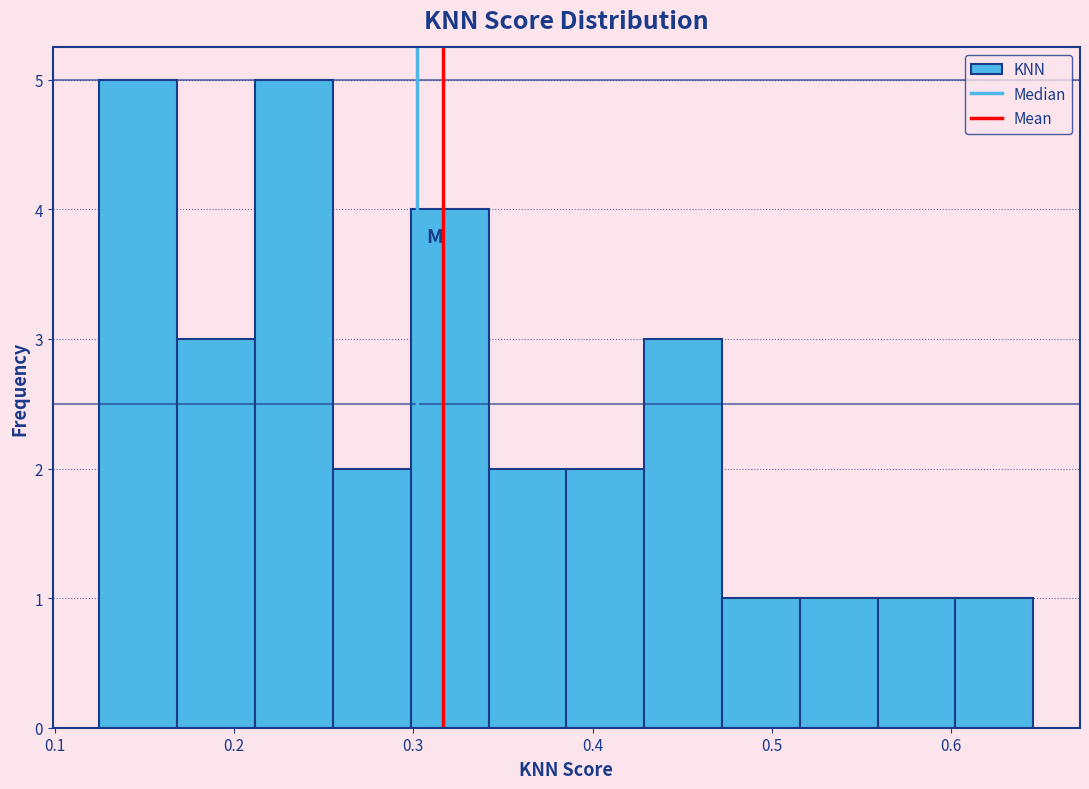

What is the height of the bar covering 0.21 to 0.26 on the x-axis? Neither the bar edges nor the heights are printed on the chart, so give them approximately, as read against the axes.

5